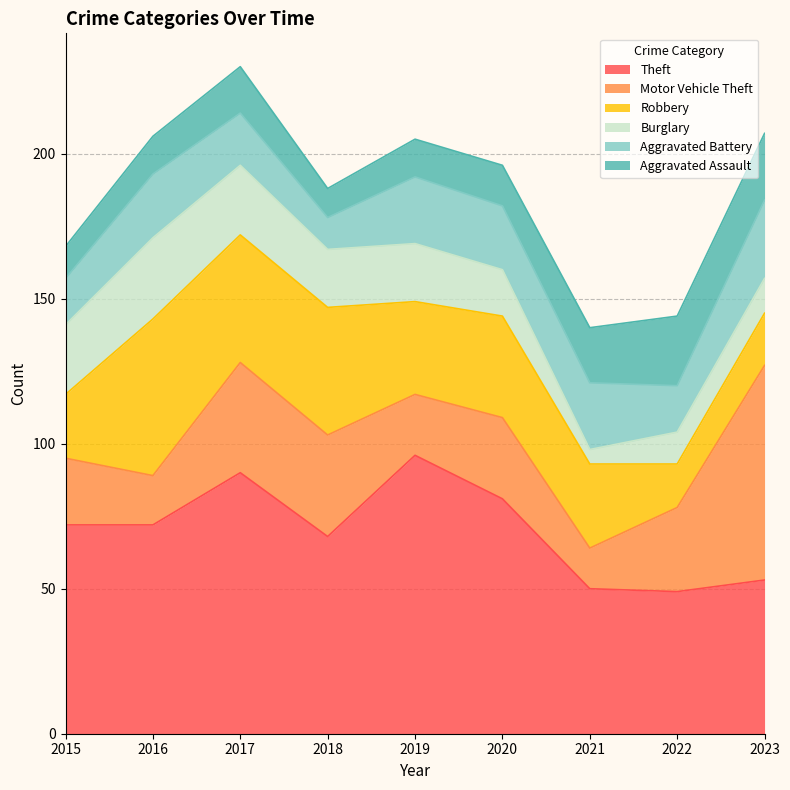

What is the smallest value displayed?

5